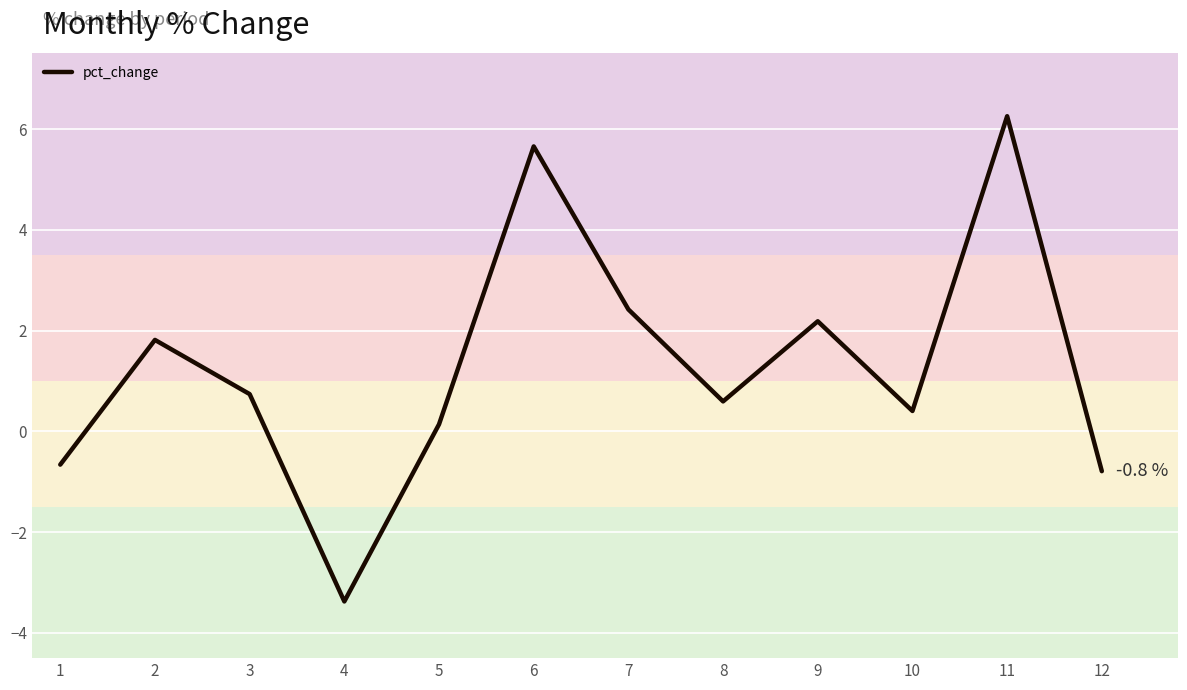

What is the sum of all values?

15.4